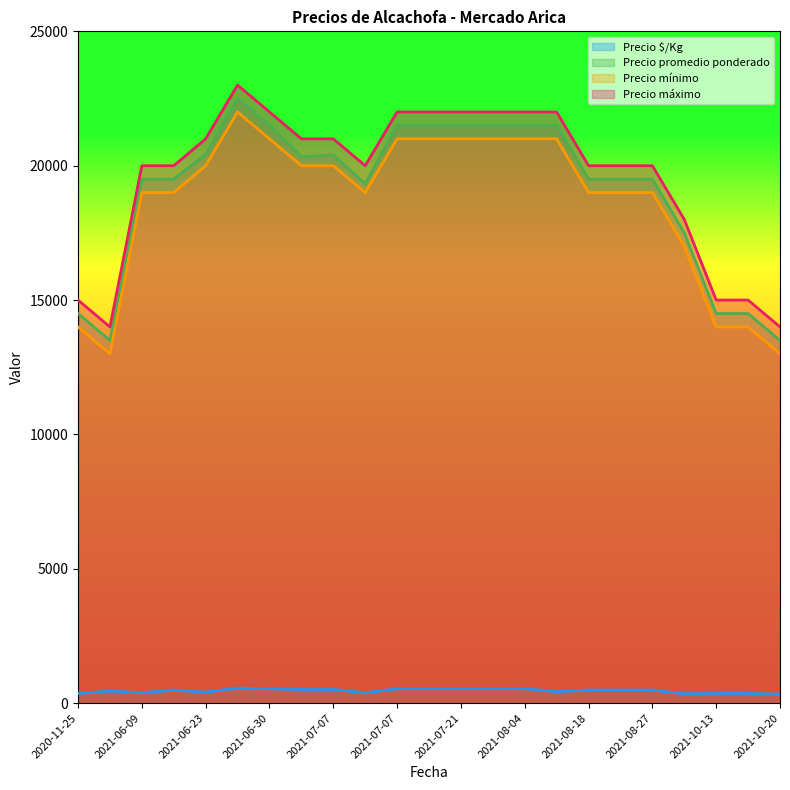

Is it true that Precio máximo equals 21000 at 2021-07-07?

True